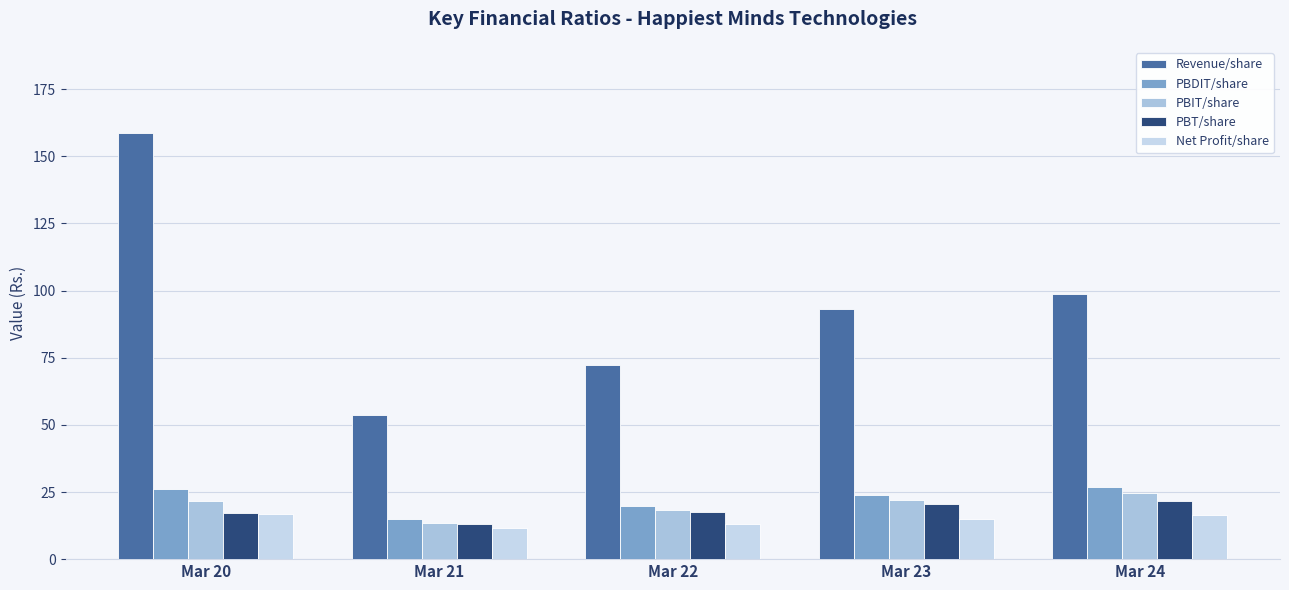

How many groups of bars are there?

5